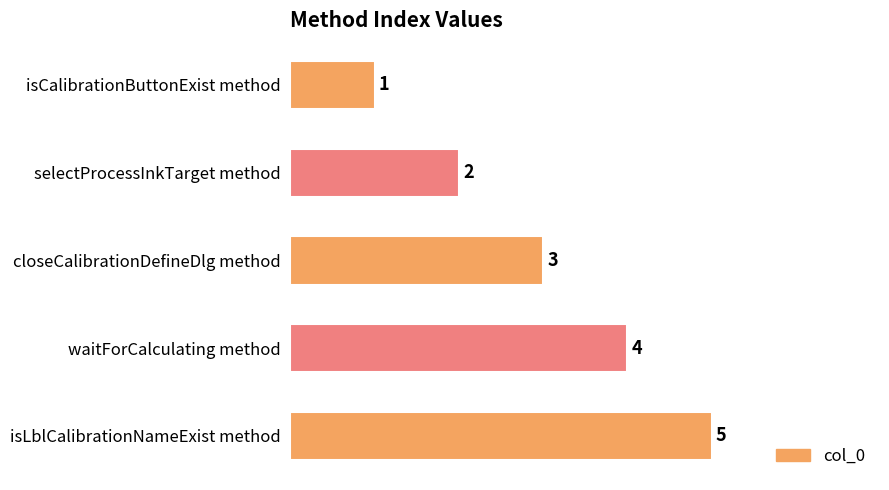

What is the difference between the maximum and minimum values?

4